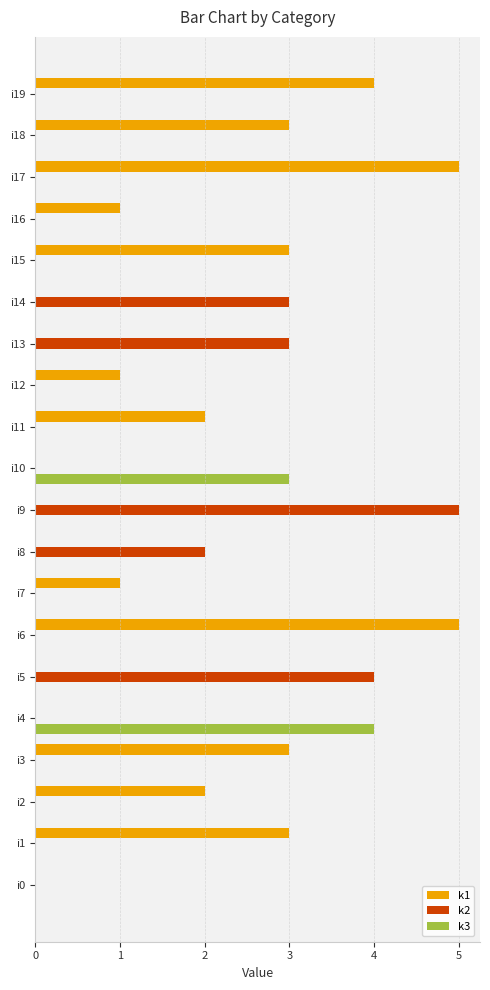

How many series are shown in this chart?

3